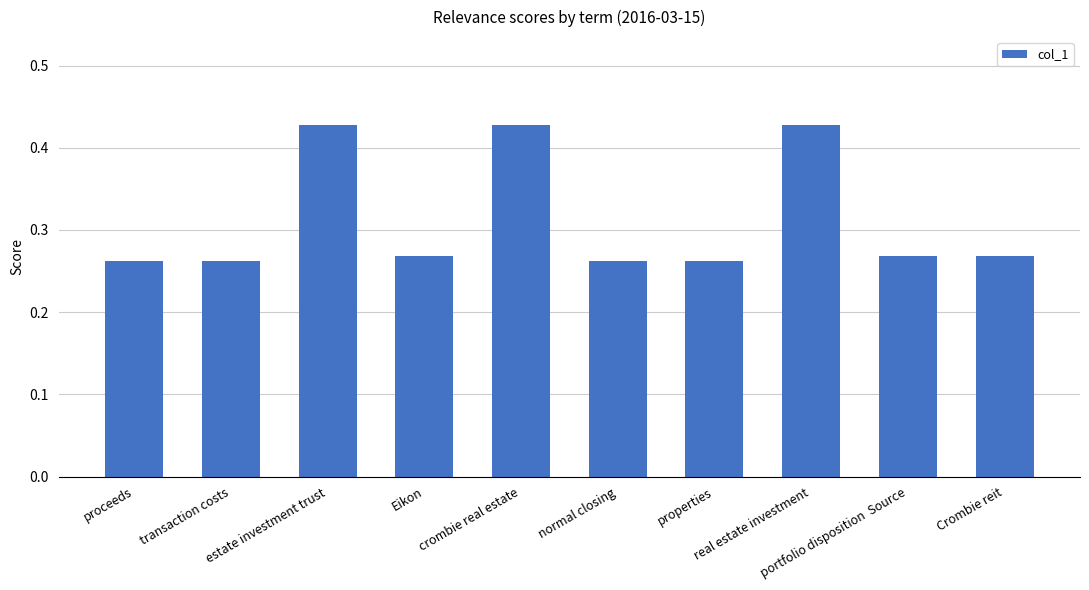

What is the sum of all values?

3.1